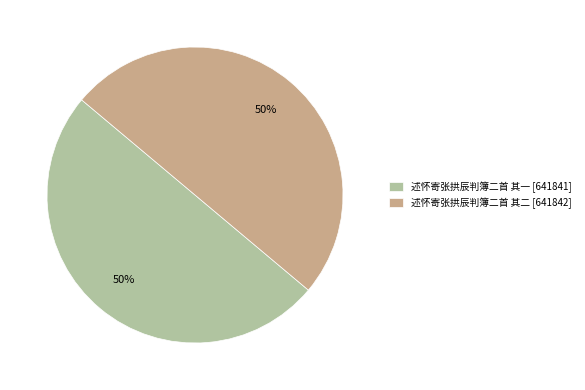

To the nearest percent, what portion does 述怀寄张拱辰判簿二首 其二 represent?

50%